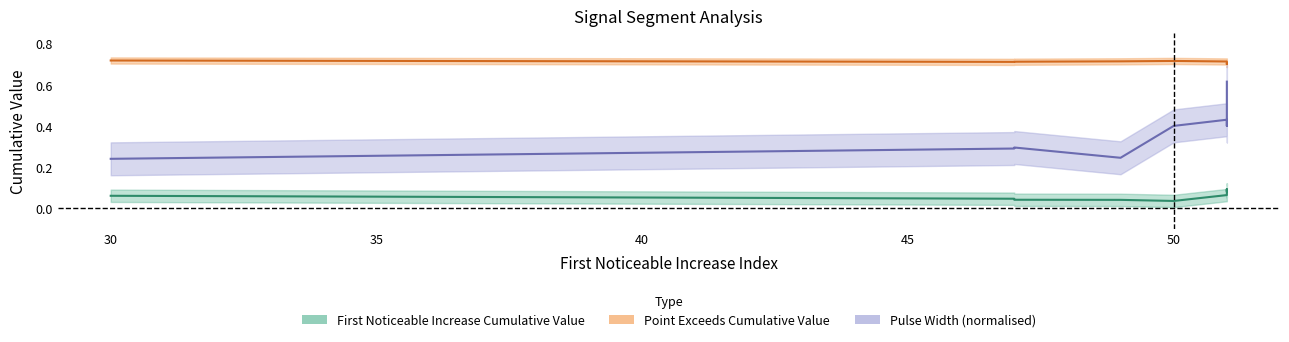

At how many categories does at least one series exceed 0?

10